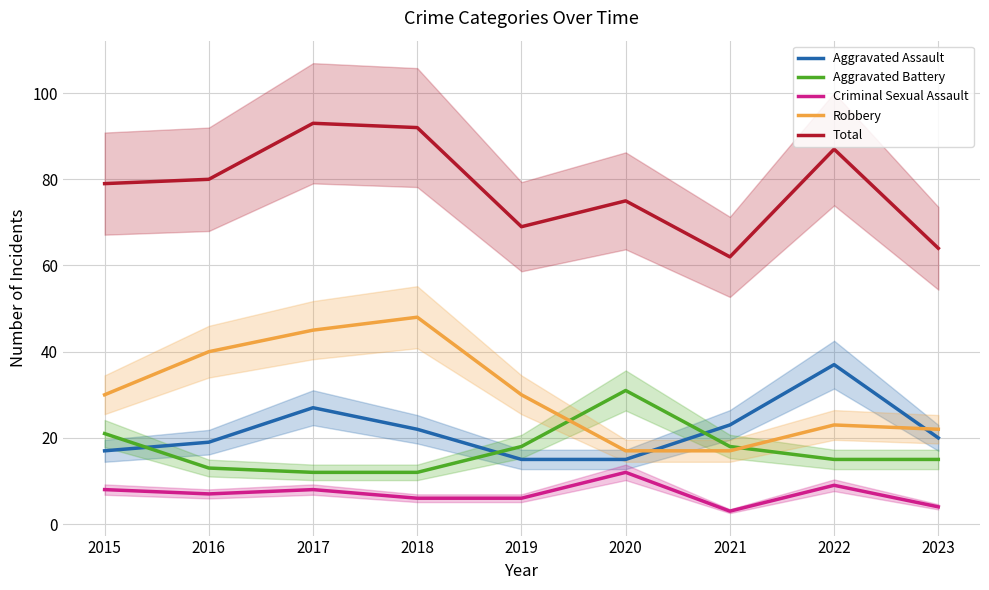

What is the total value across all series at 2019?

138